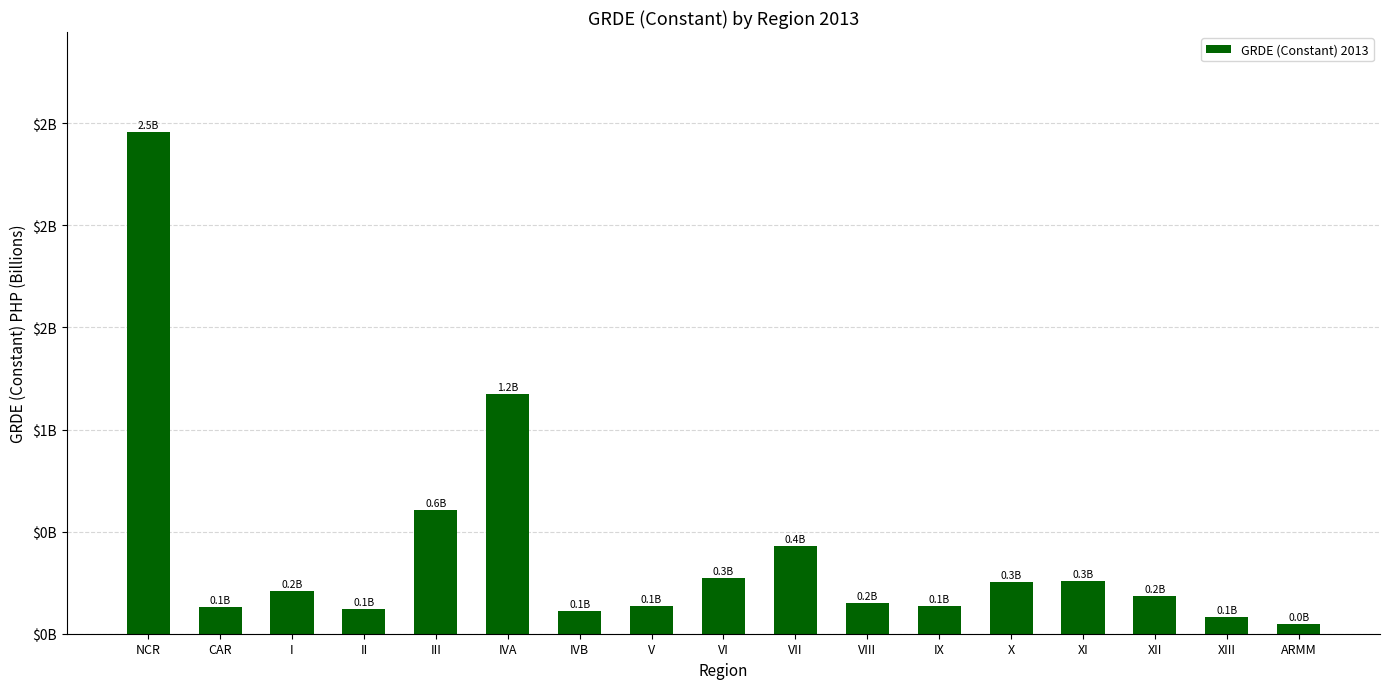

What is the label of the 13th bar from the left?

X